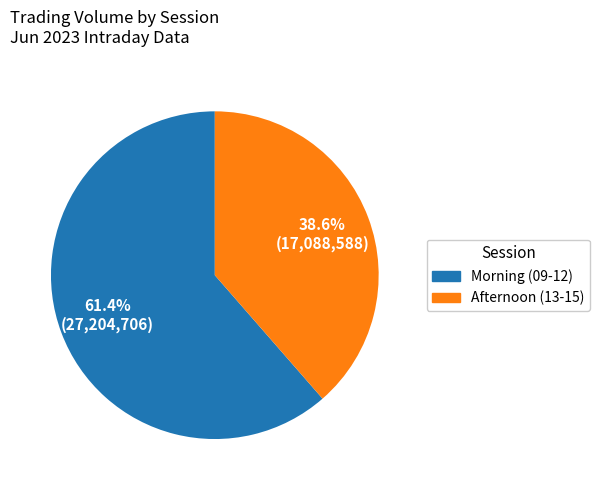

Is there any slice that represents more than half of the pie?

Yes